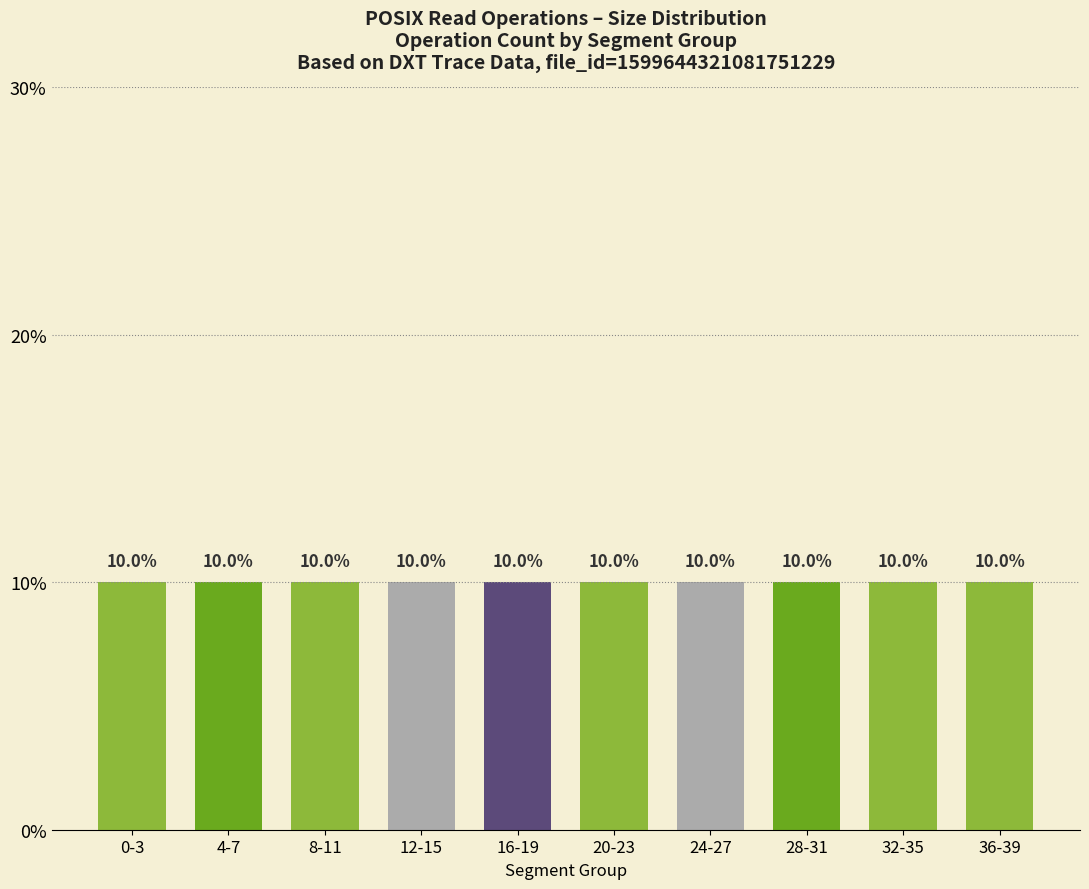

Are the bars grouped side by side (vs. stacked)?

No